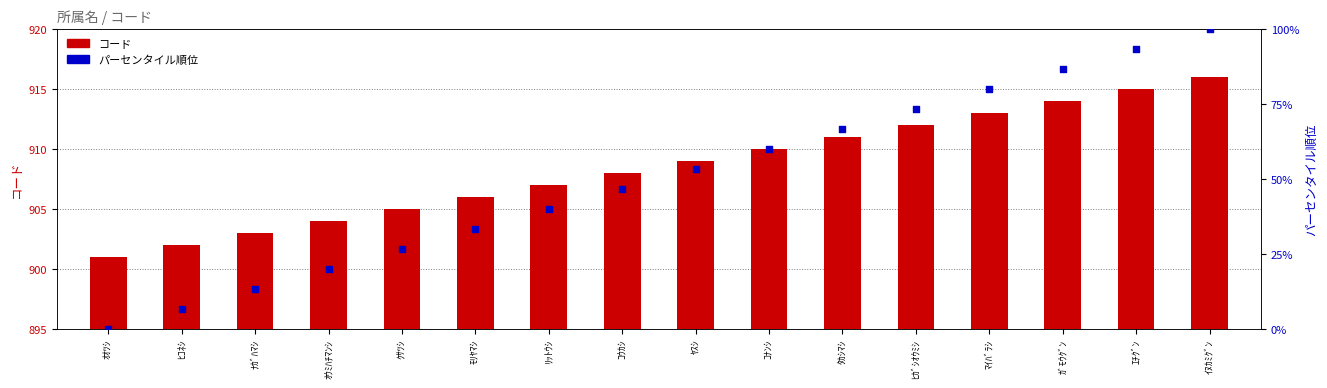

What are all the series names shown in the legend?

コード, パーセンタイル順位